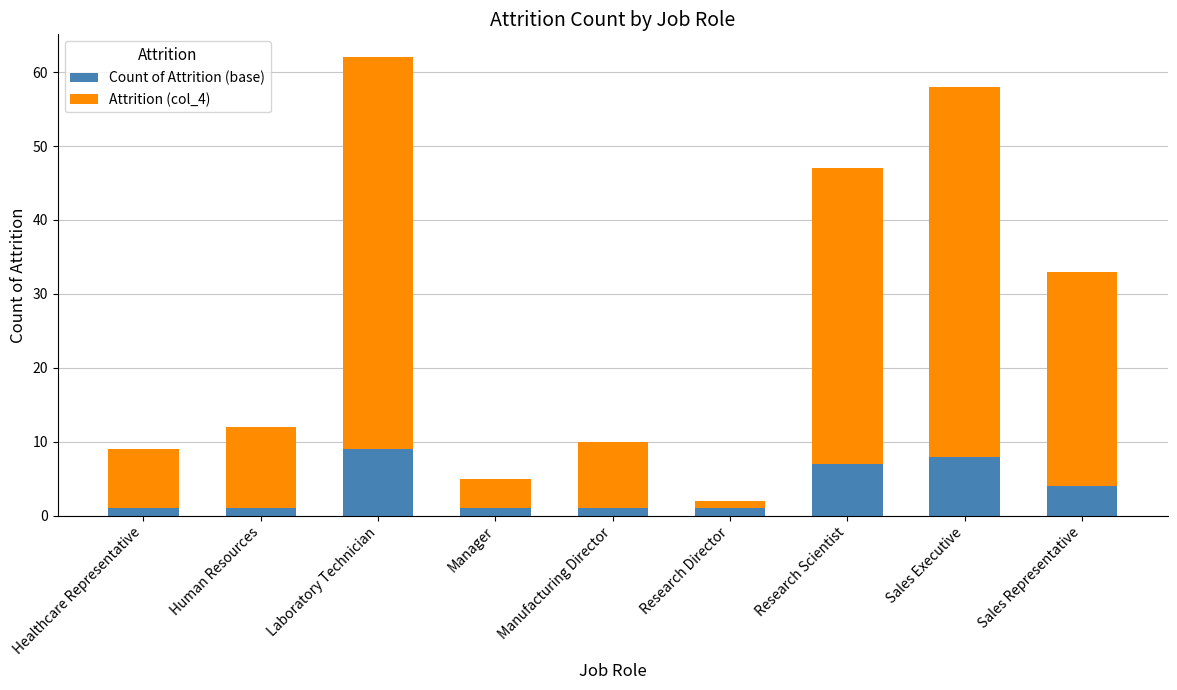

What is the difference between the second highest and minimum values in the Count of Attrition (base) series?

7